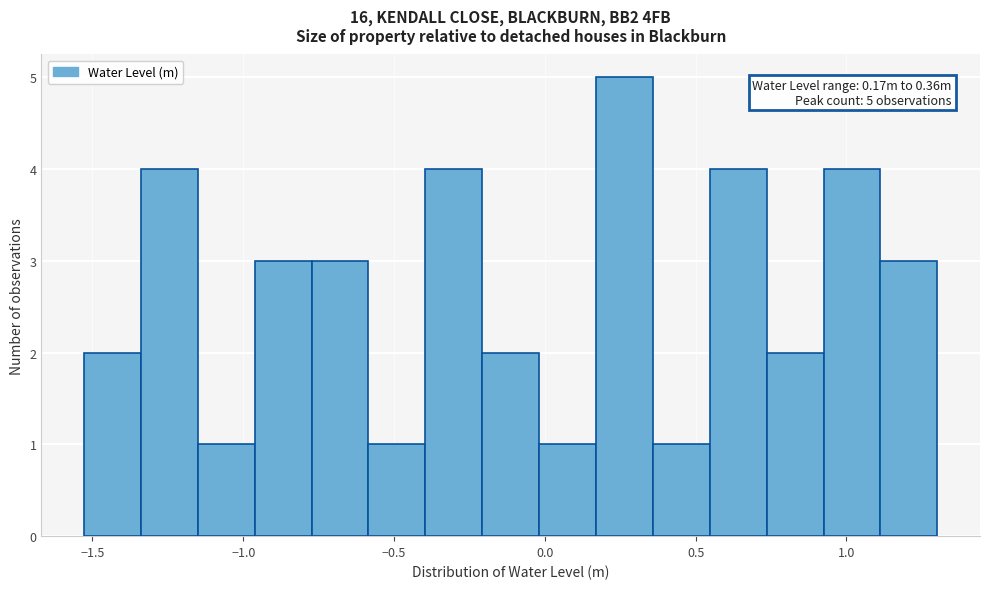

Read against the x-axis, roughly where is the centre of the tallest bar?

0.25